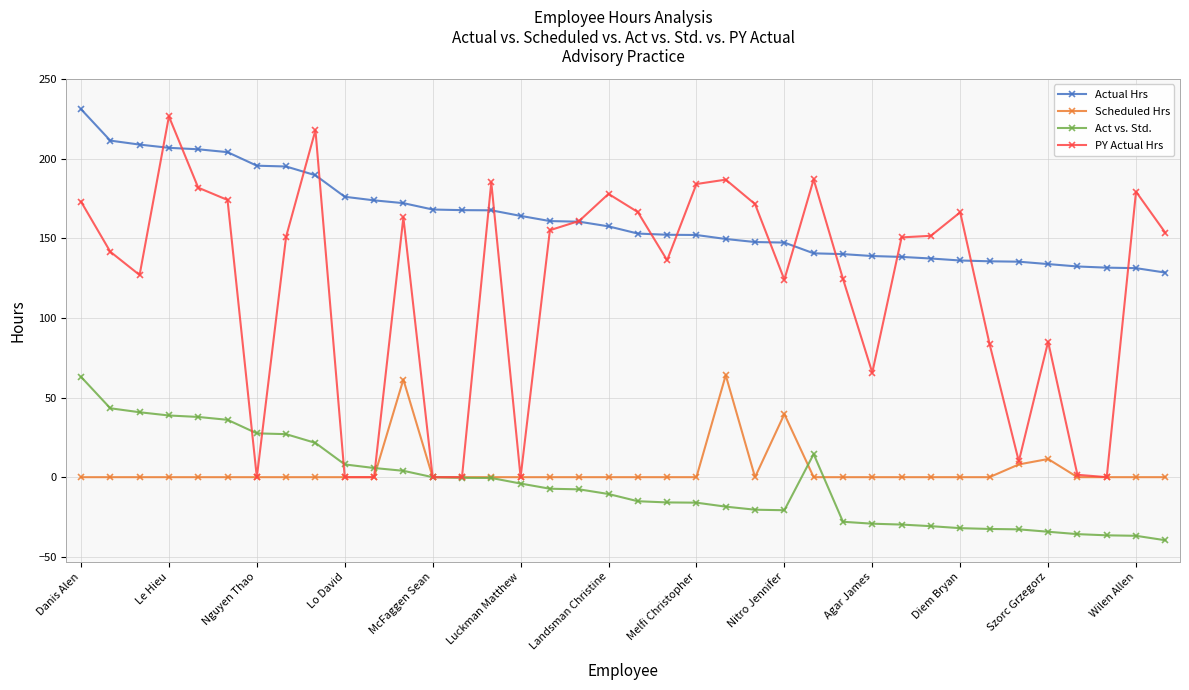

True or false: Scheduled Hrs and Actual Hrs cross at least once.

False